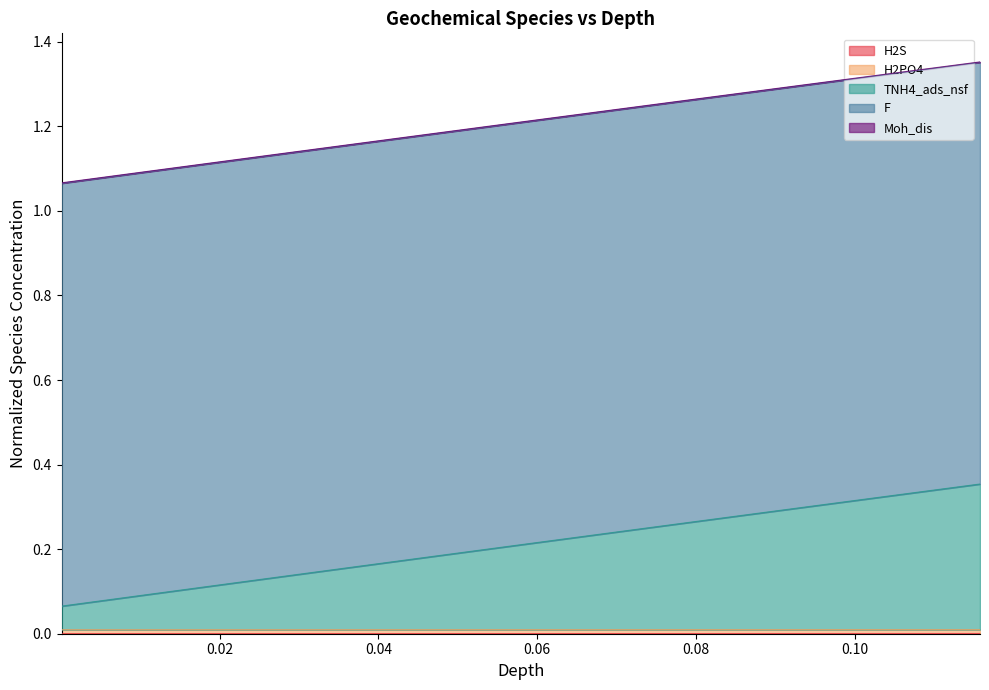

Which series has the largest total across all categories?

F